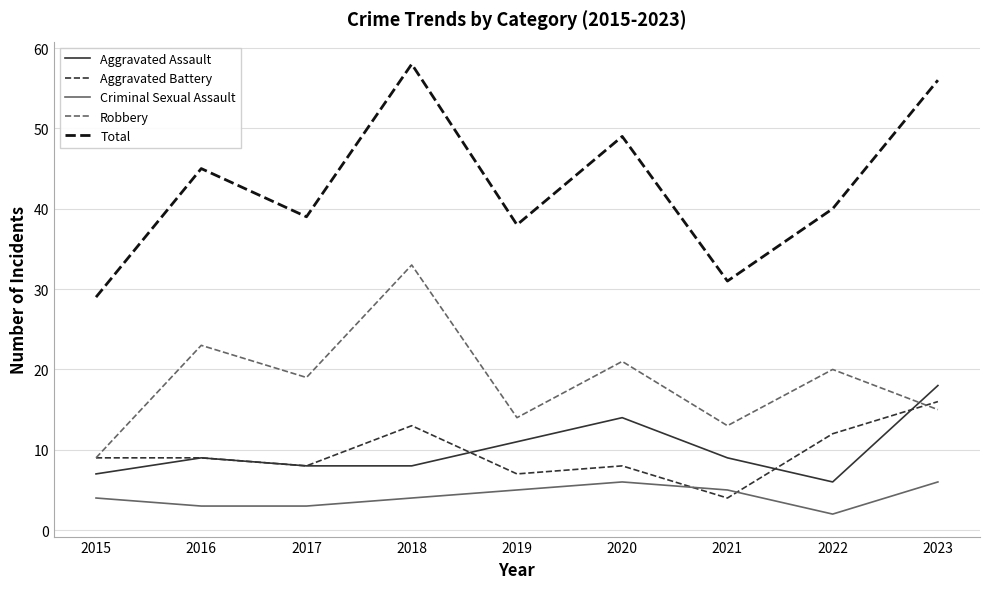

Which series changed the most between 2015 and 2016?

Total